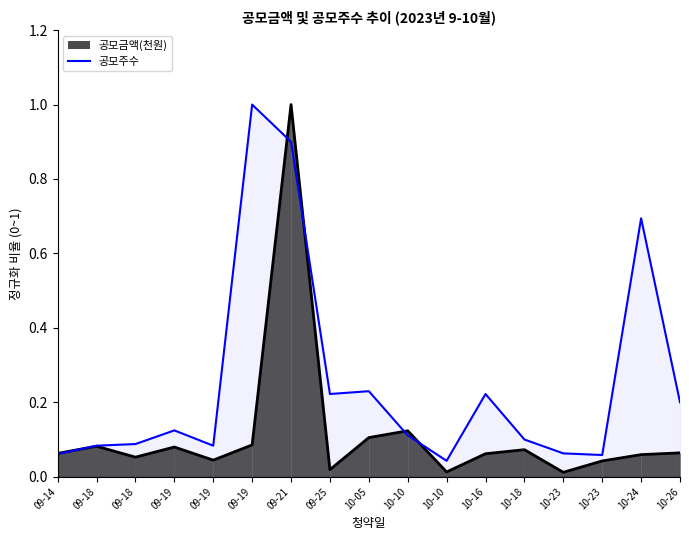

List the series in order of their peak value, lowest first.

공모금액(천원), 공모주수